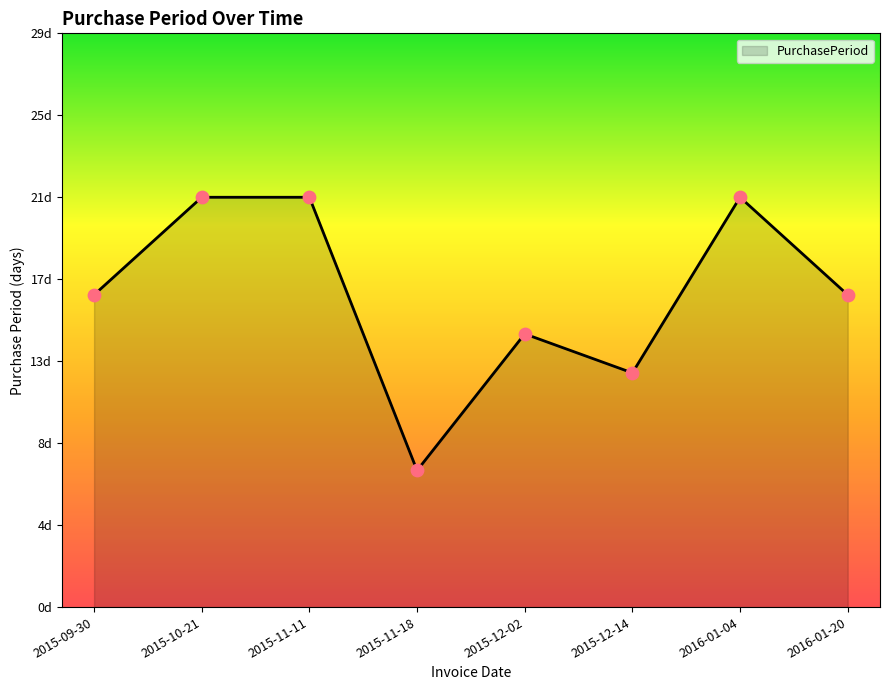

What is the ratio of the value at 2015-11-11 to the value at 2015-11-18?

3.0